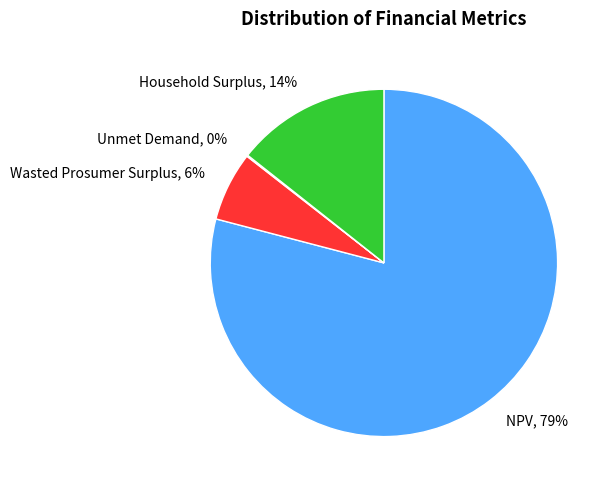

To the nearest percent, what is the difference between the Wasted Prosumer Surplus, 6% and Household Surplus, 14% slice percentages?

8%